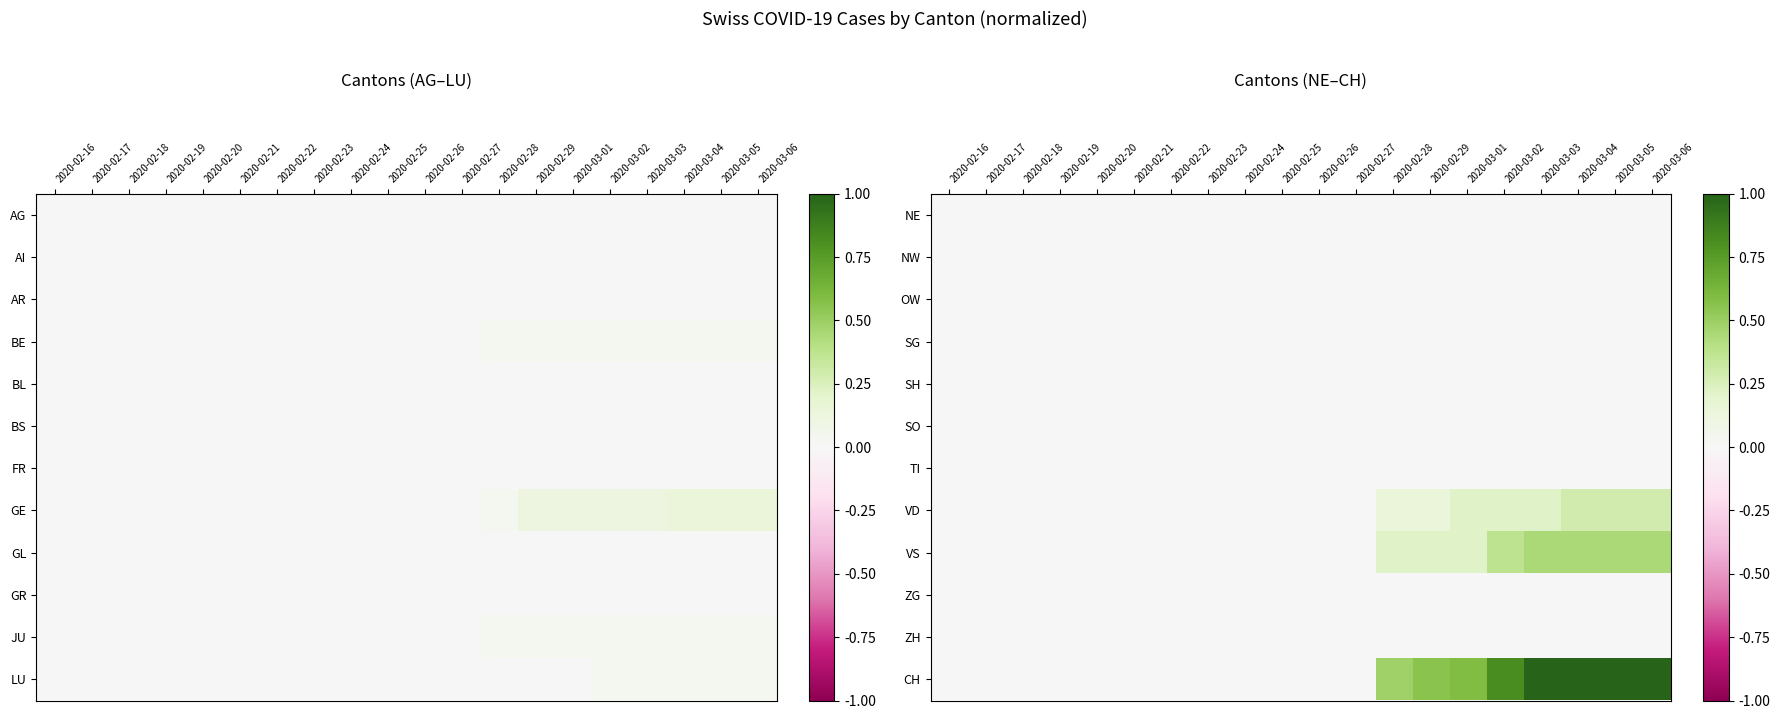

Is the value of CH at 2020-02-26 greater than the value of ZH at 2020-03-05?

No